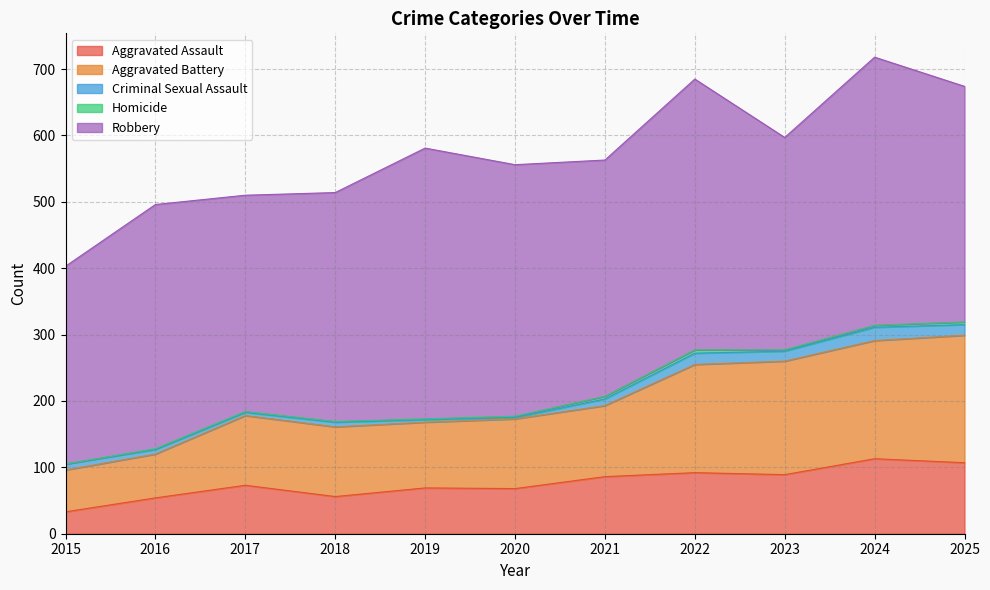

Which category has the highest value across all series?

2019